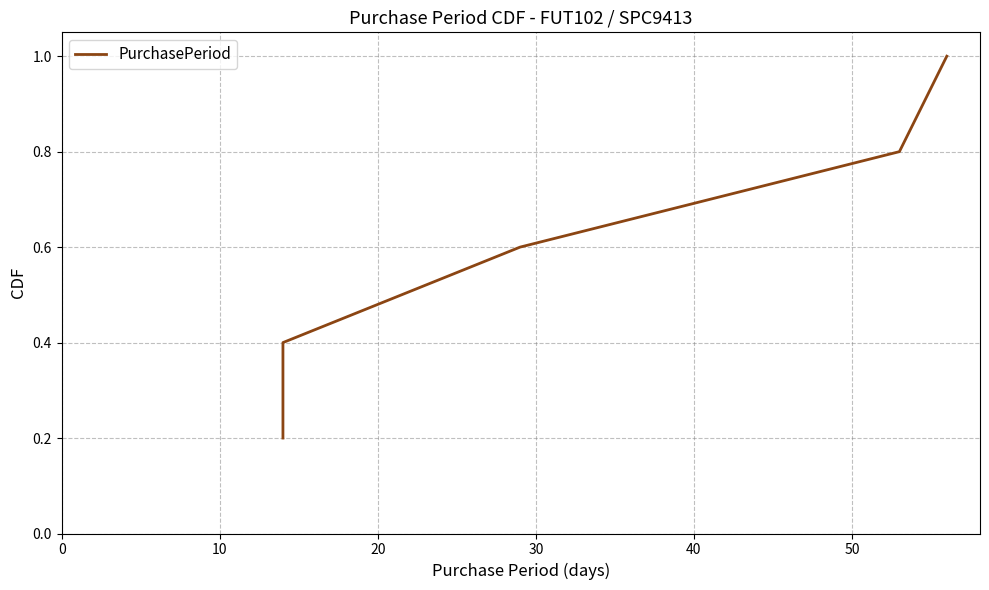

True or false: there are more than 2 points higher than both neighbors.

False